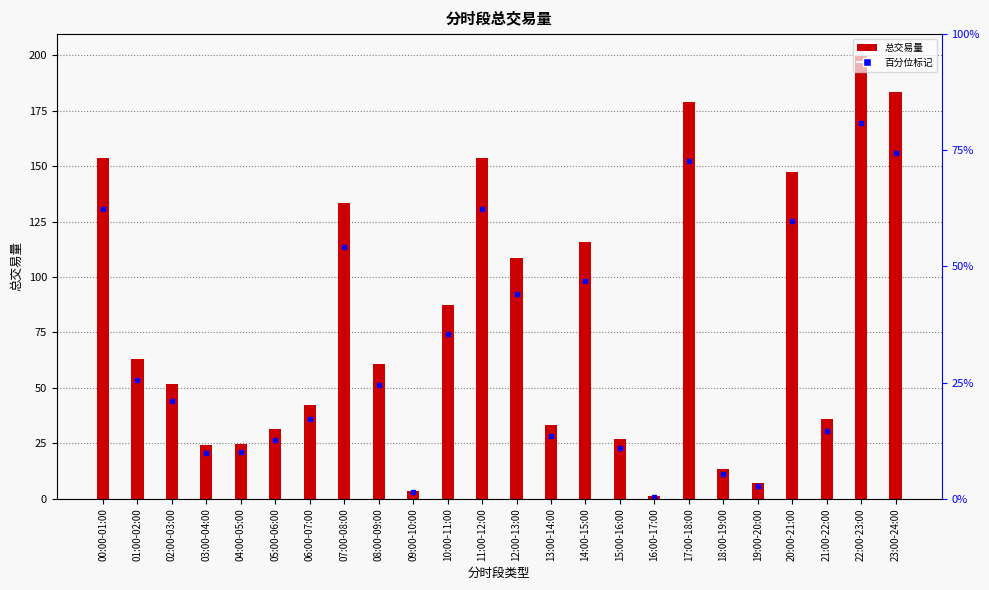

What is the average value?

78.3